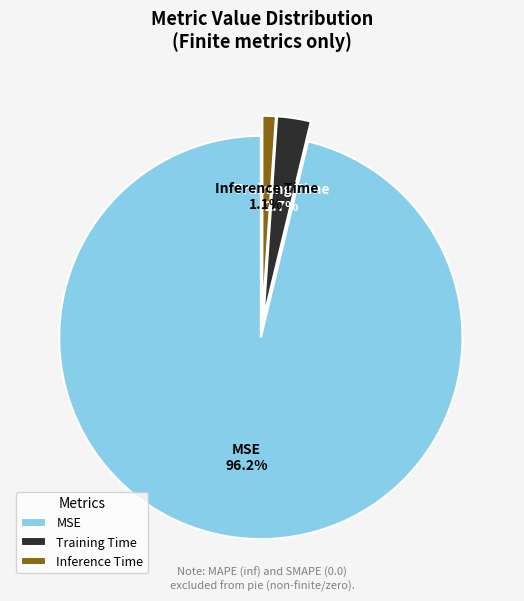

To the nearest percent, what portion does MSE represent?

96%